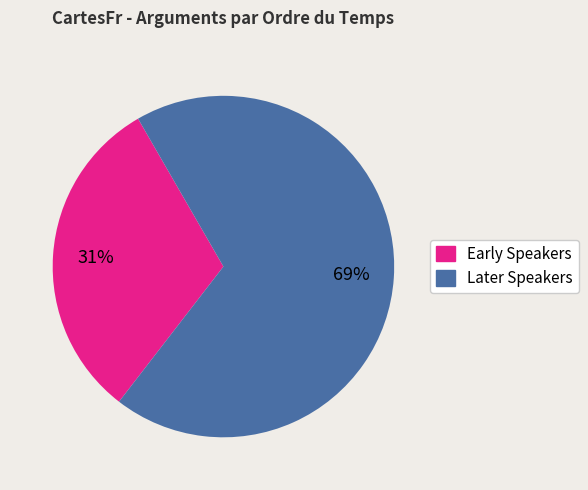

Is there a majority slice in this chart?

Yes